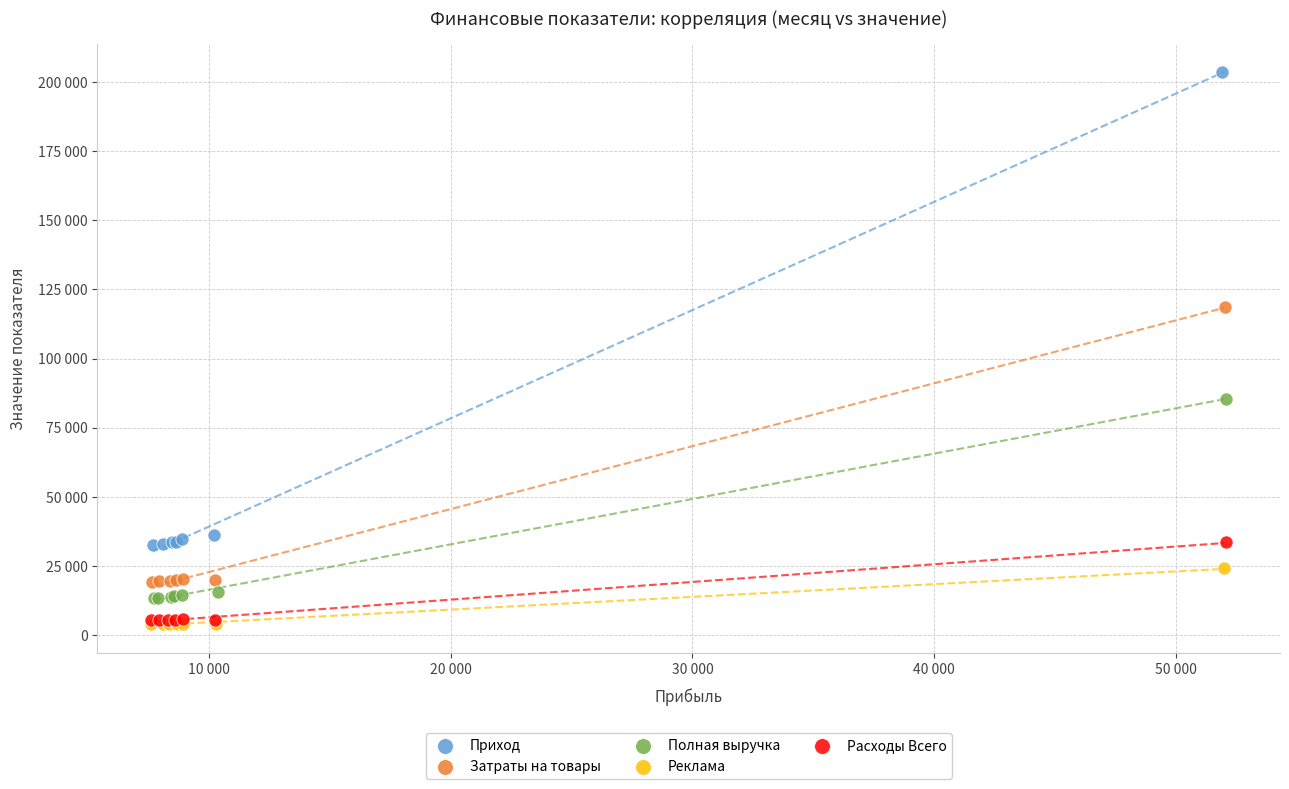

What are all the series names shown in the legend?

Приход, Затраты на товары, Полная выручка, Реклама, Расходы Всего